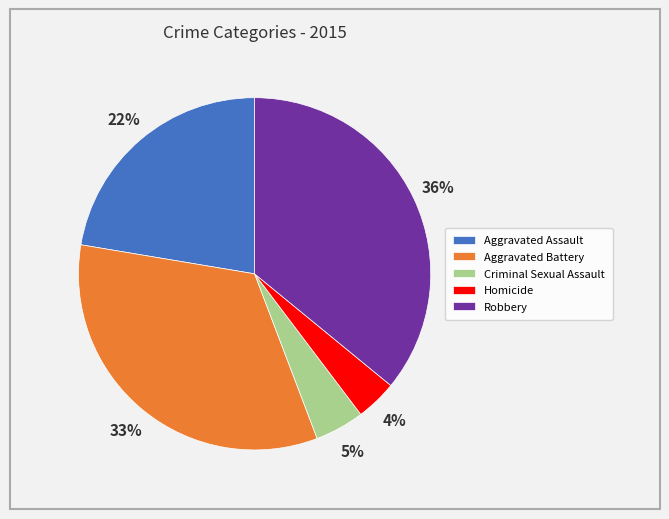

Count the number of slices in the pie.

5